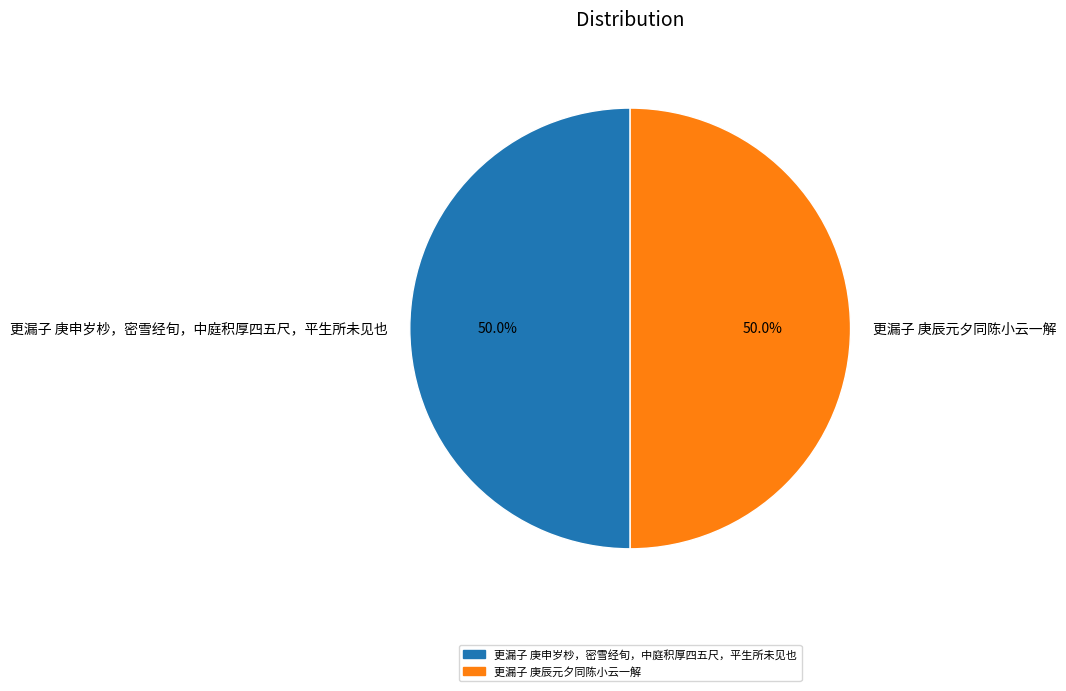

How many segments does this pie chart have?

2